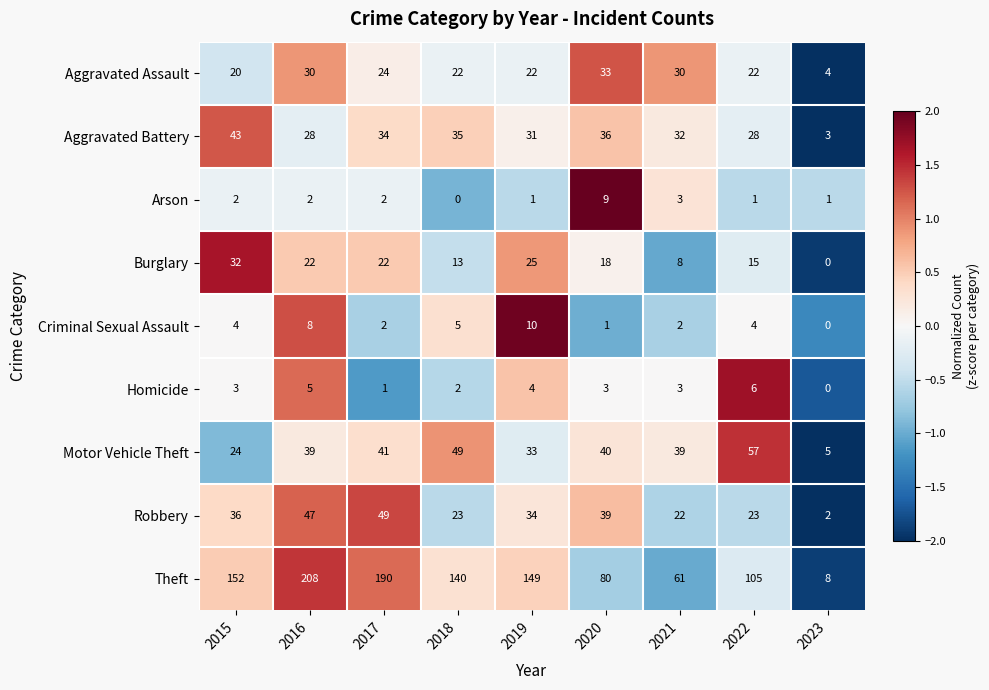

The value of Theft at 2021 is 28. True or false?

False